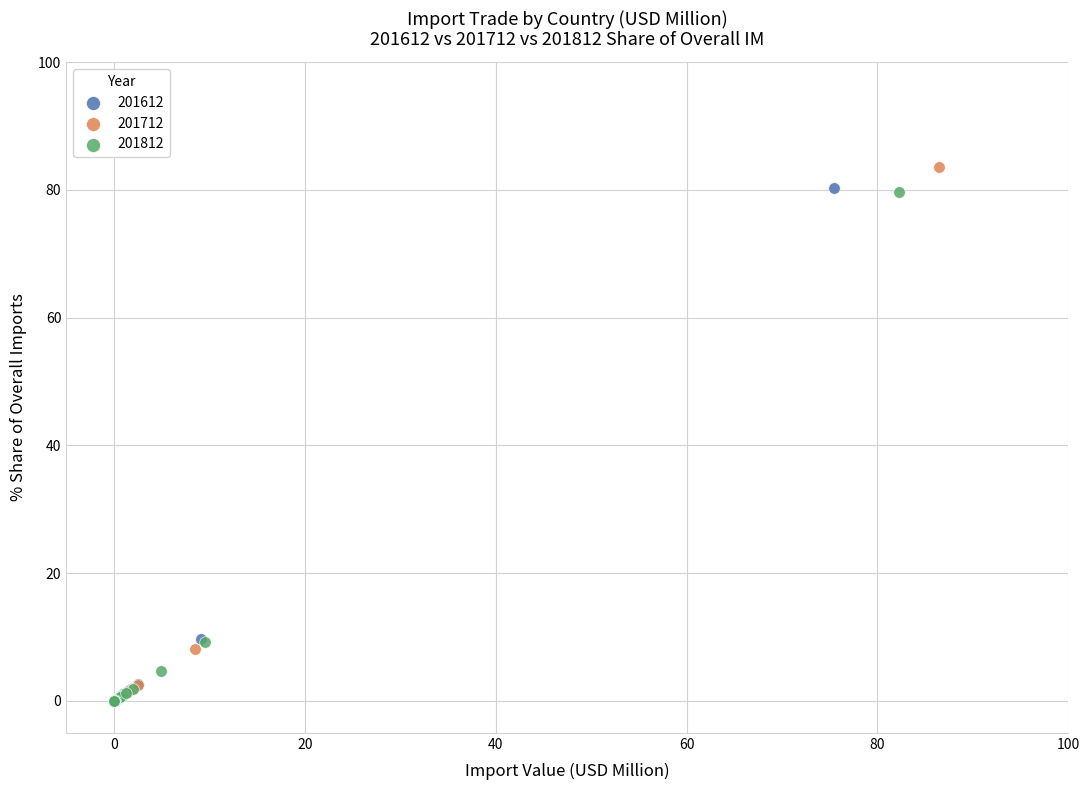

Which series has the widest spread of Y values?

201712